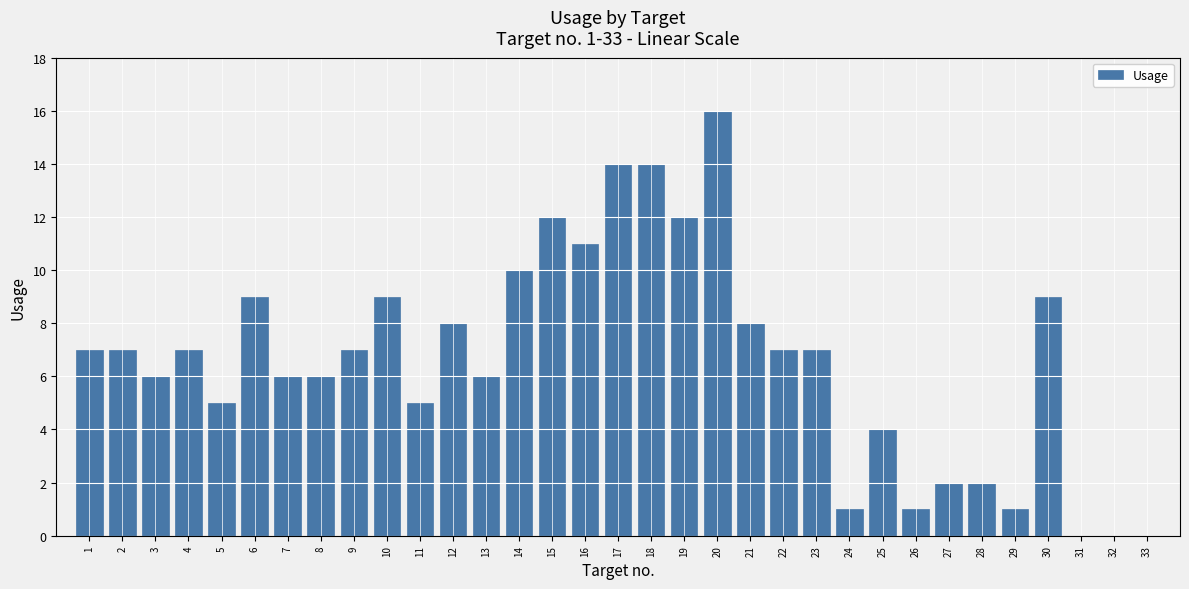

Is it true that the value at 27 is 2?

True